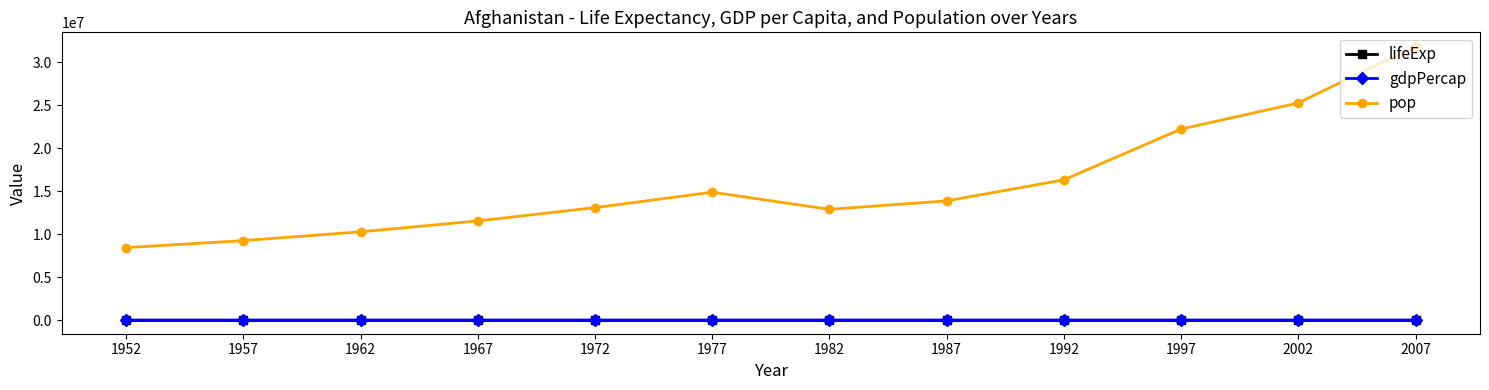

What is the average value of the lifeExp series?

37.5